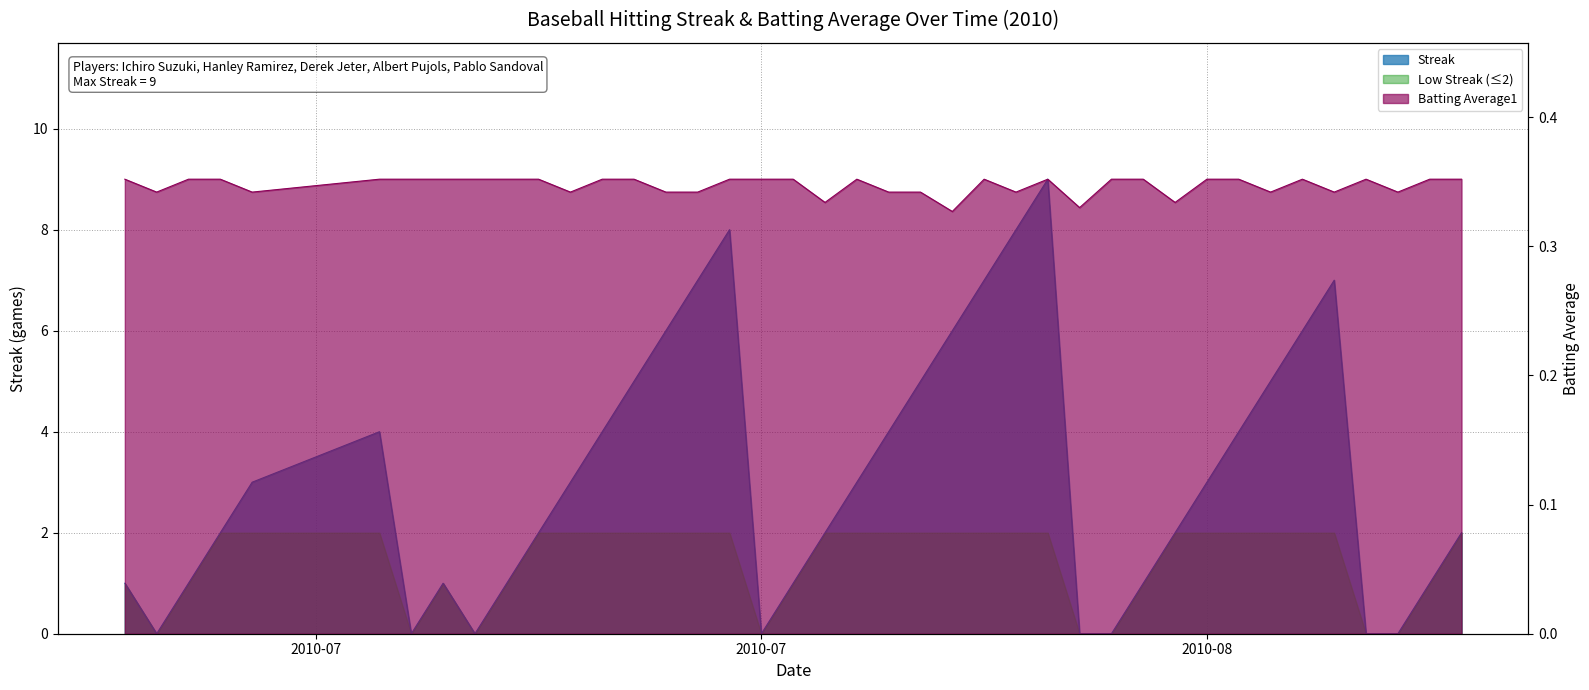

How many intersections are there between Streak and Batting Average1?

12